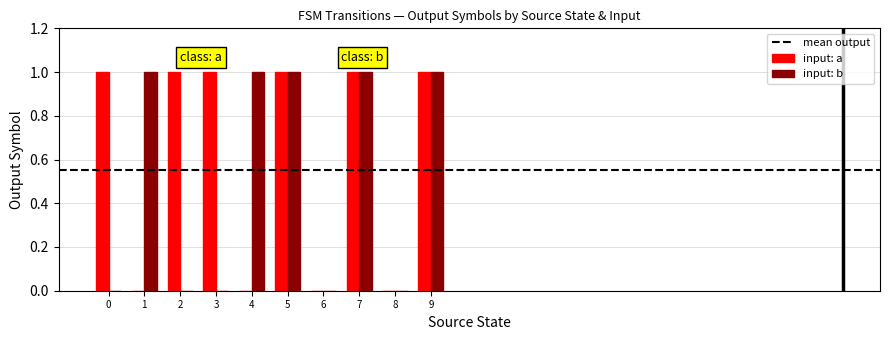

Are the bars horizontal?

No